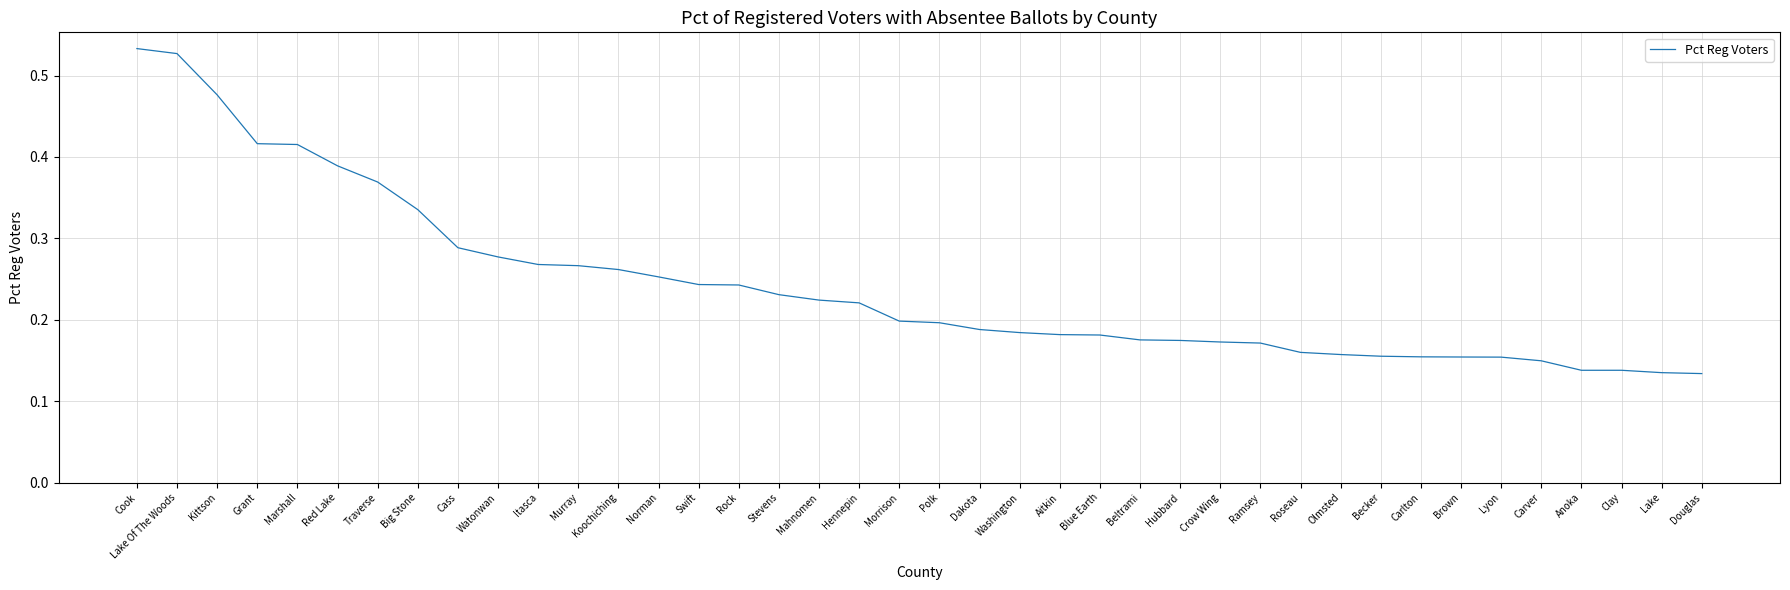

What position from the right is Stevens?

24